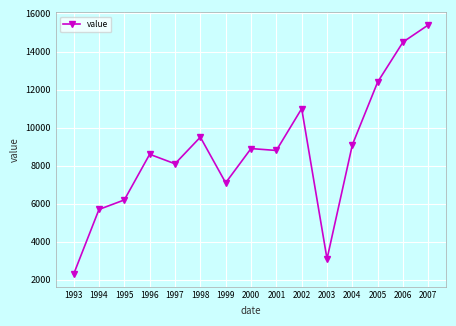

How many lines are shown in the chart?

1